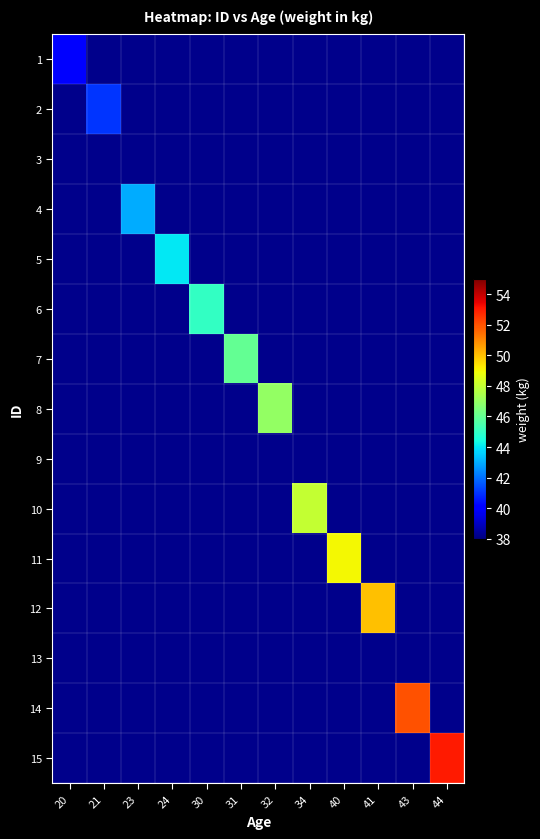

Which label corresponds to the largest value in the chart?

44